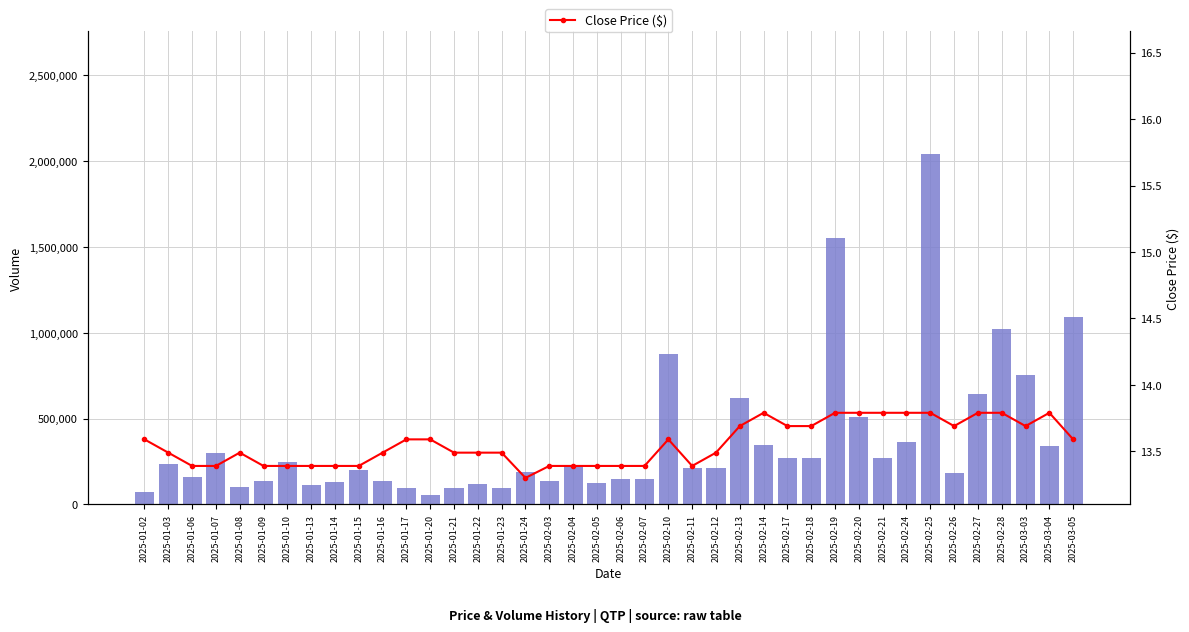

How many values in the Volume series exceed 215402?

19